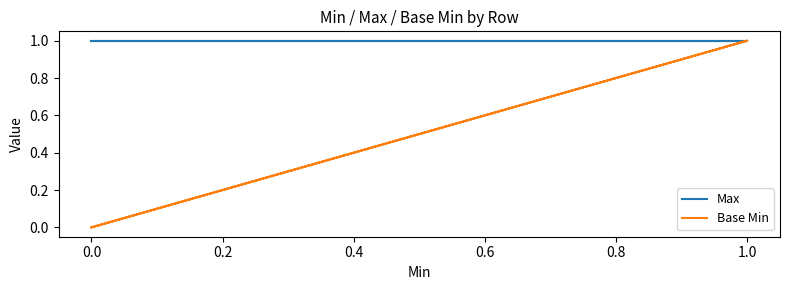

What are all the series names shown in the legend?

Max, Base Min